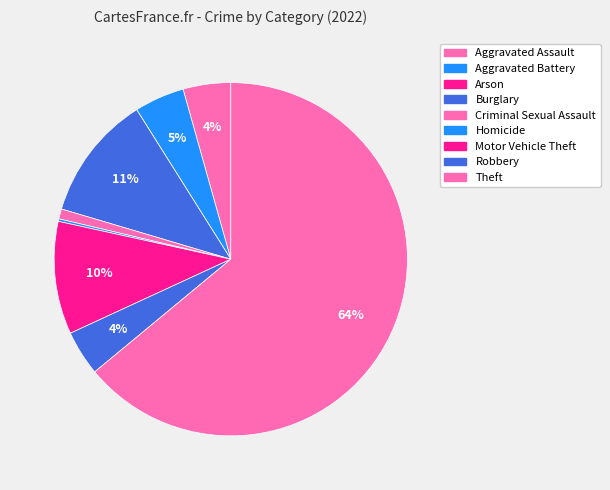

Which slice represents more than half of the pie?

Theft